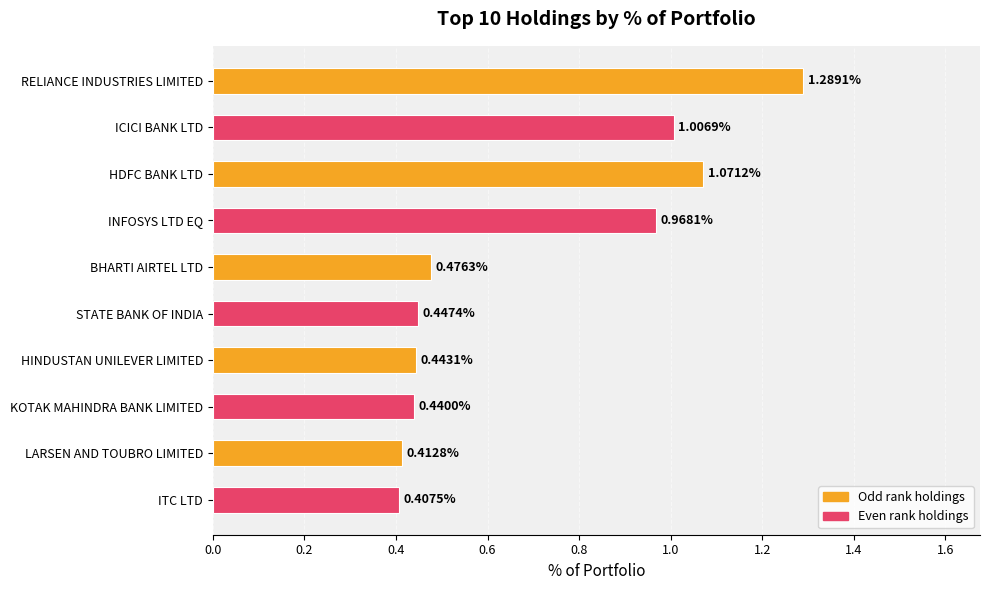

Rank the categories by value from highest to lowest.

RELIANCE INDUSTRIES LIMITED, HDFC BANK LTD, ICICI BANK LTD, INFOSYS LTD EQ, BHARTI AIRTEL LTD, STATE BANK OF INDIA, HINDUSTAN UNILEVER LIMITED, KOTAK MAHINDRA BANK LIMITED, LARSEN AND TOUBRO LIMITED, ITC LTD